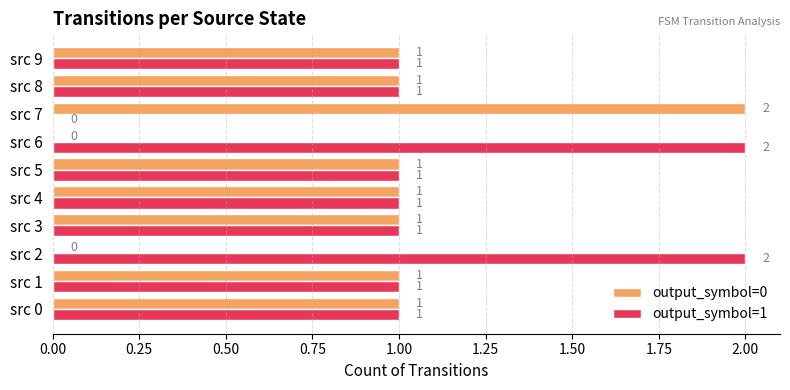

Which category has the highest value in the output_symbol=0 series?

src 7